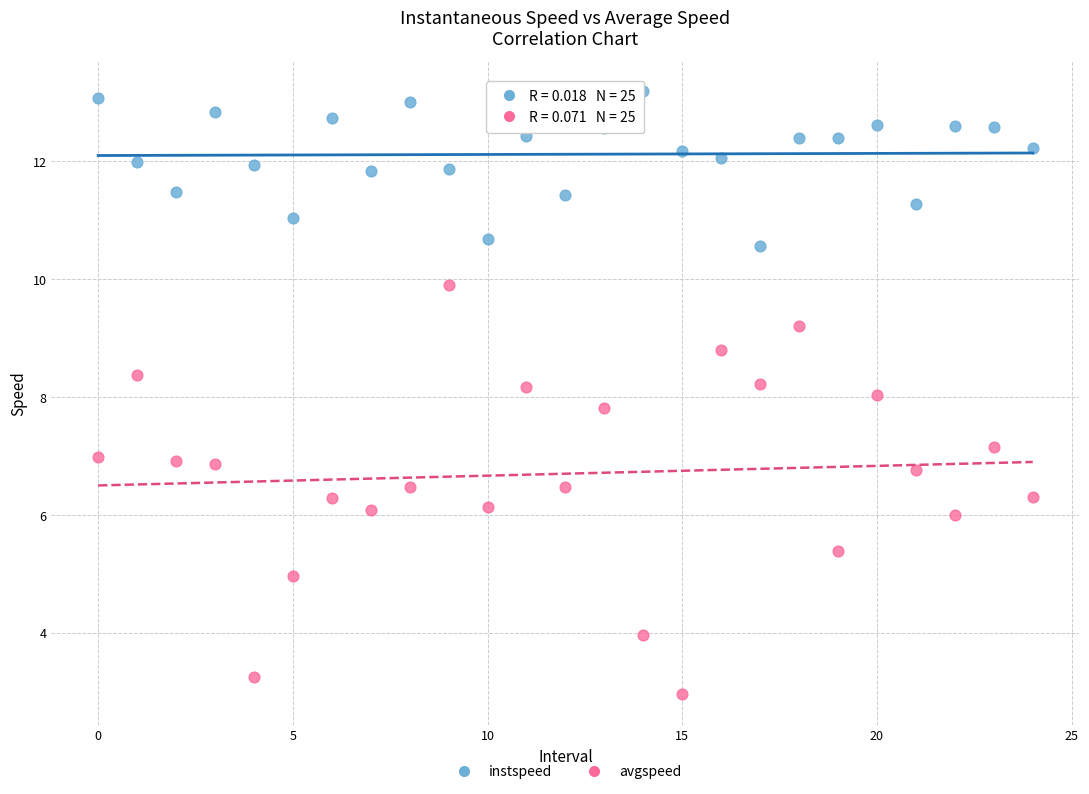

Which series reaches the maximum Y coordinate?

instspeed